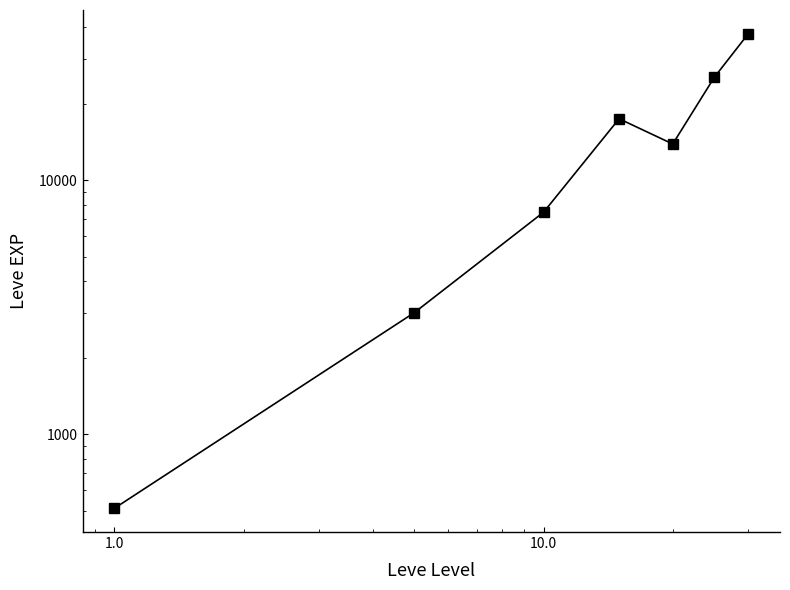

True or false: there are more than 0 points higher than both neighbors.

True